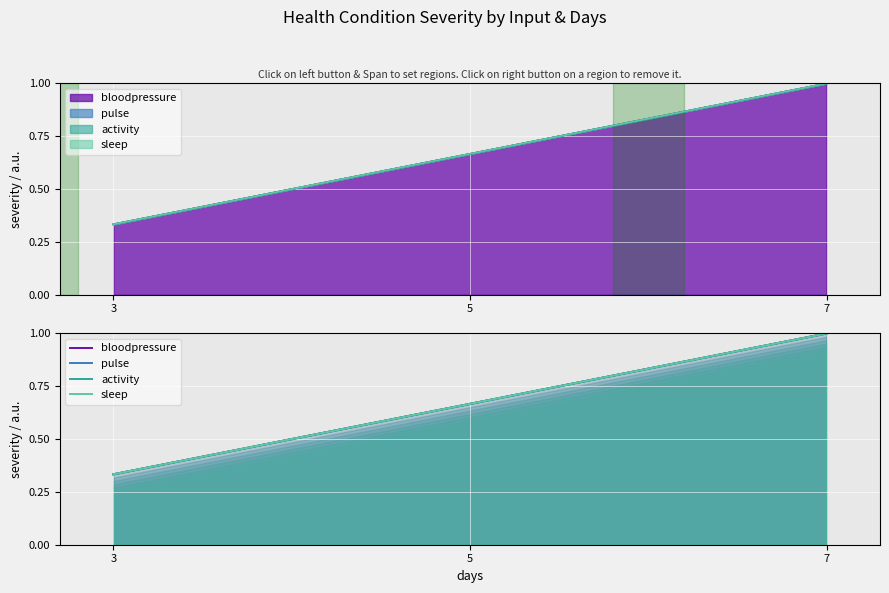

What is the total value across all series at 3?

1.3